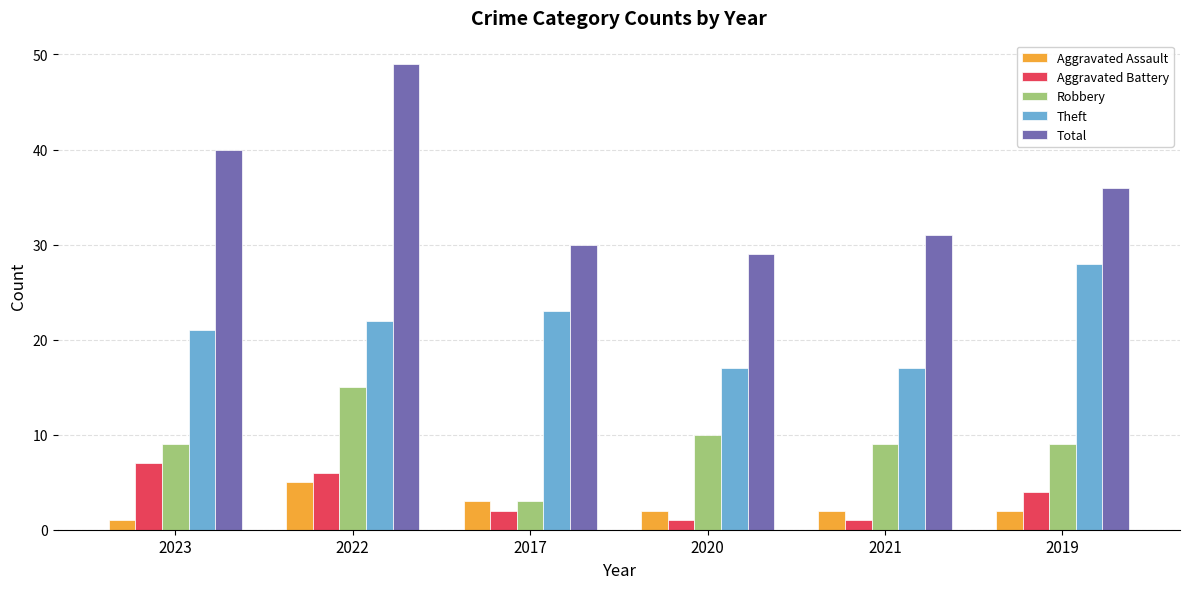

The value of Total at 2019 is 57. True or false?

False